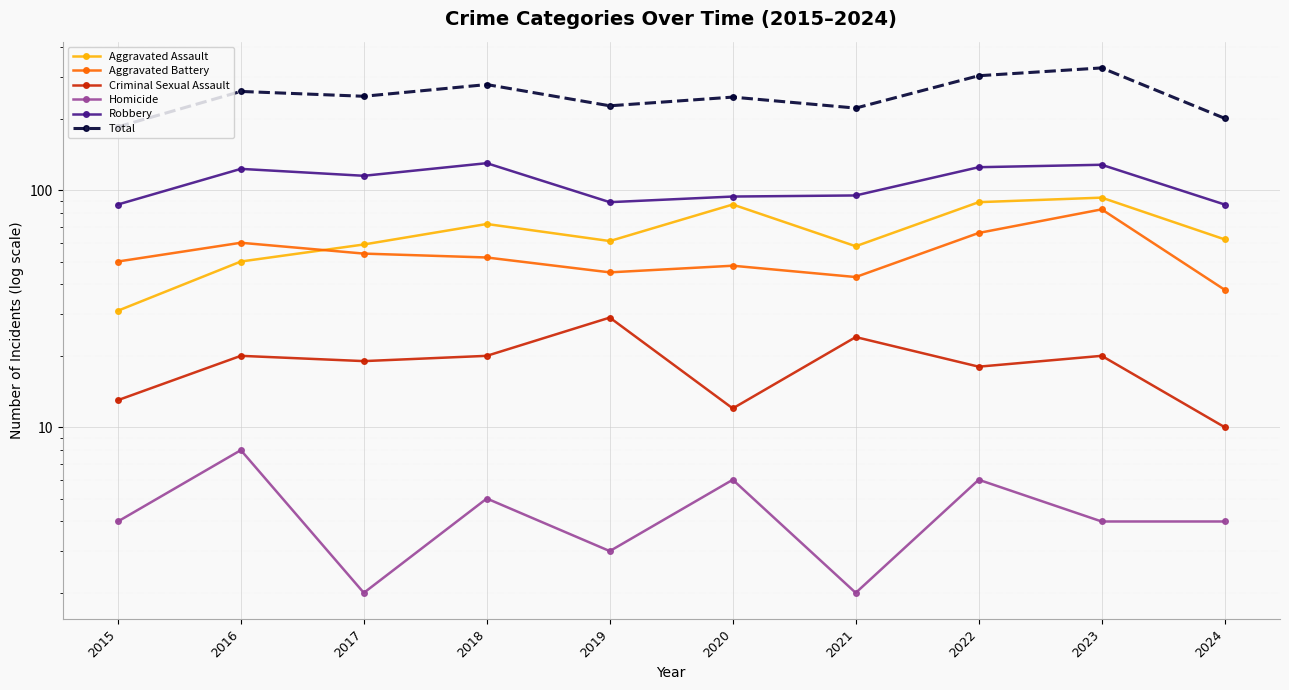

In Total, how many points are higher than both neighbors (excluding endpoints)?

4